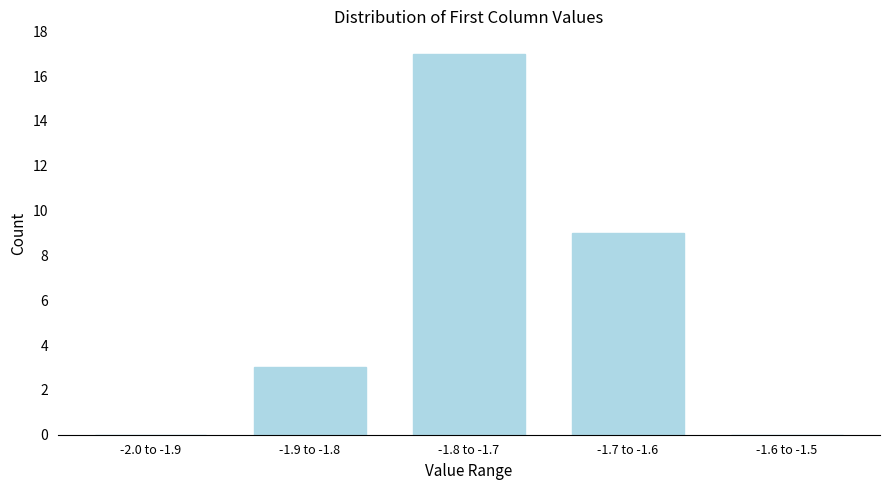

Reading left to right, extract all data points from this chart.

-2.0 to -1.9=0	-1.9 to -1.8=3	-1.8 to -1.7=17	-1.7 to -1.6=9	-1.6 to -1.5=0